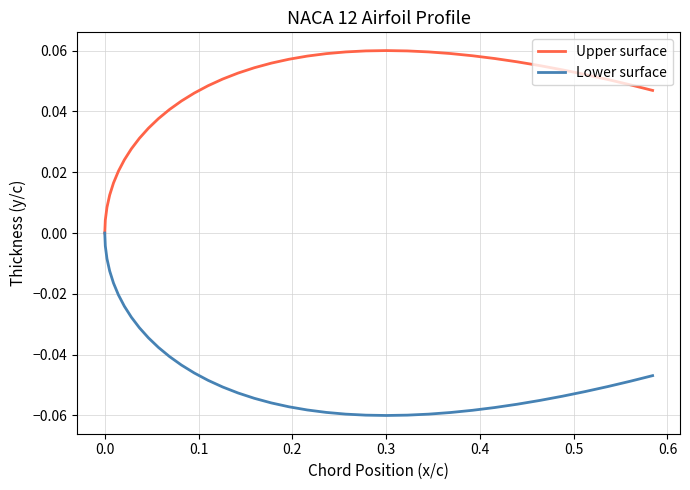

List the series in order of their peak value, highest first.

Upper surface, Lower surface